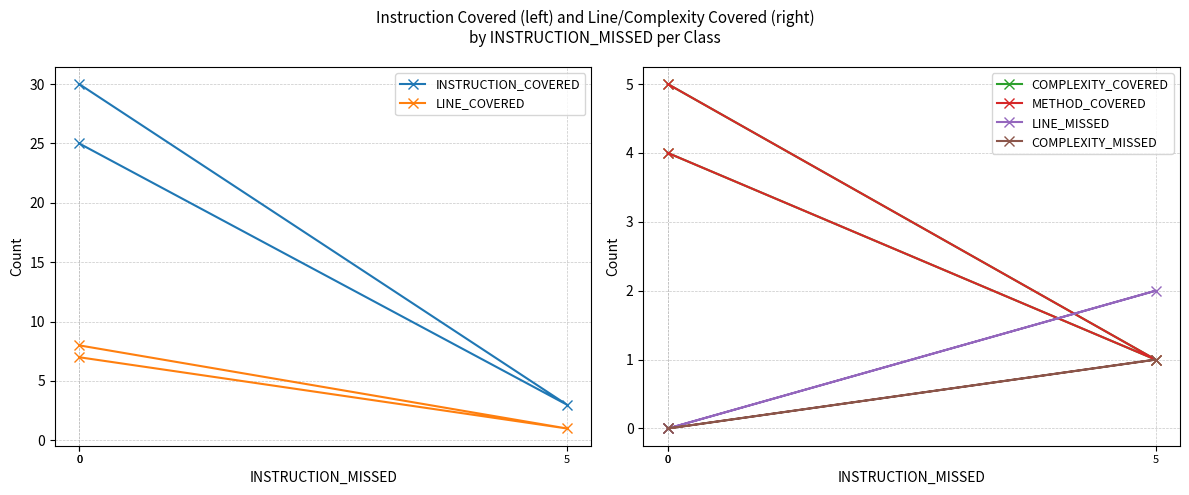

List the labels in order of INSTRUCTION_COVERED value, smallest first.

5, 0, 0